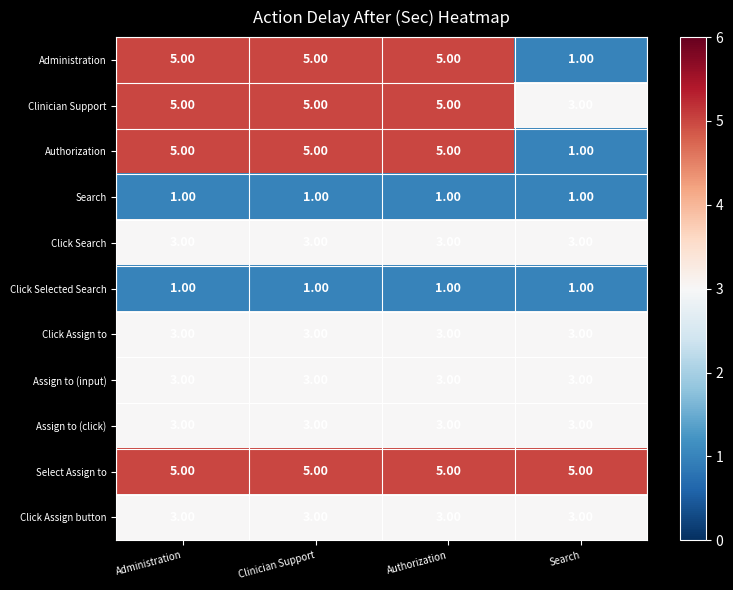

What is the spread (max minus min) of values at Clinician Support?

4